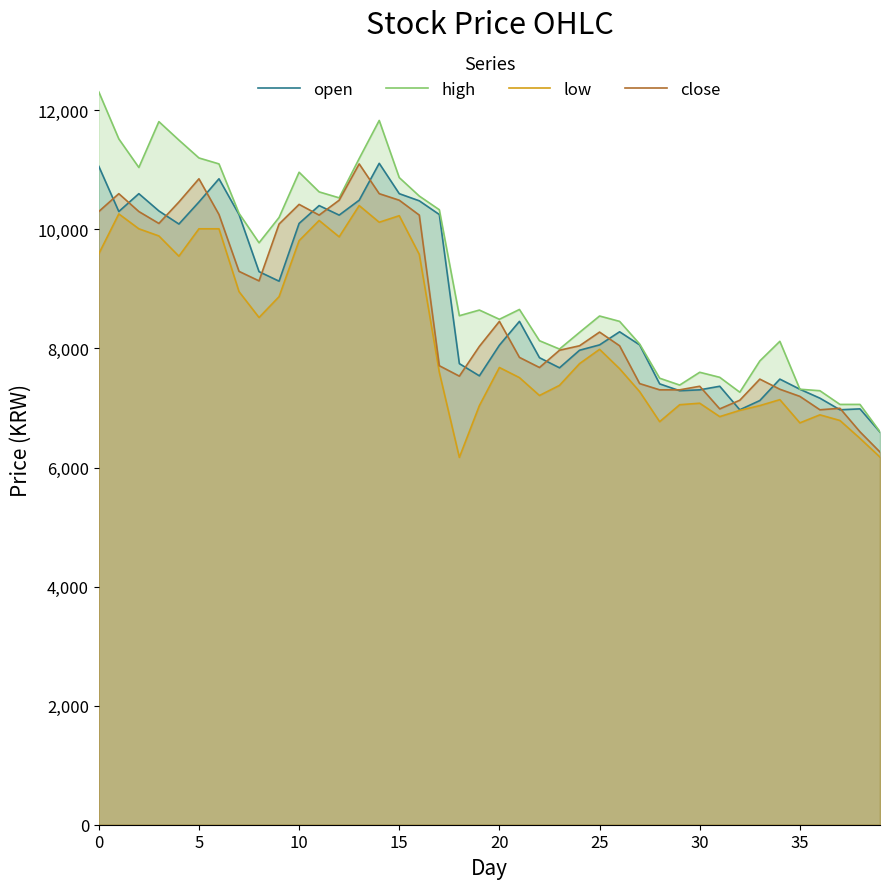

What is the total value across all series at 19?

31260